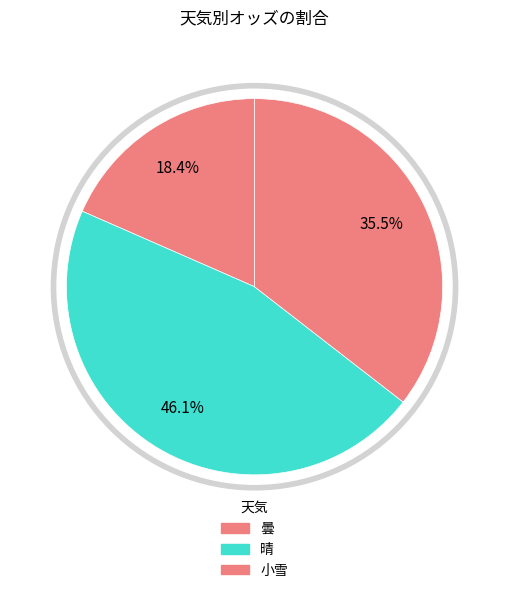

What is the smallest slice in the pie chart?

曇(重)